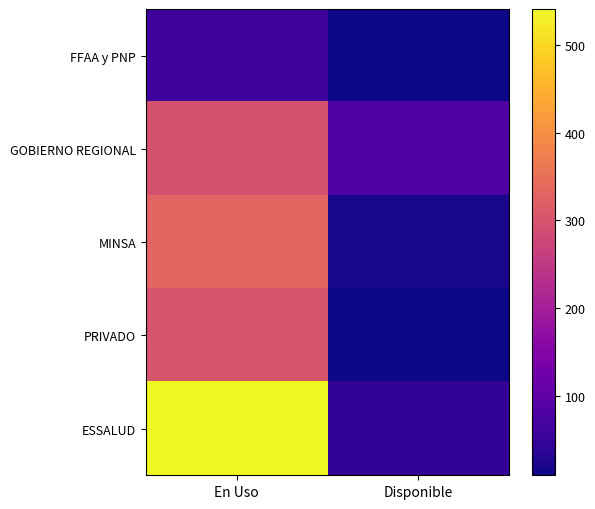

Reading left to right, transcribe all the data shown in this chart.

FFAA y PNP: En Uso=60	Disponible=9
GOBIERNO REGIONAL: En Uso=294	Disponible=79
MINSA: En Uso=331	Disponible=19
PRIVADO: En Uso=300	Disponible=10
ESSALUD: En Uso=541	Disponible=43